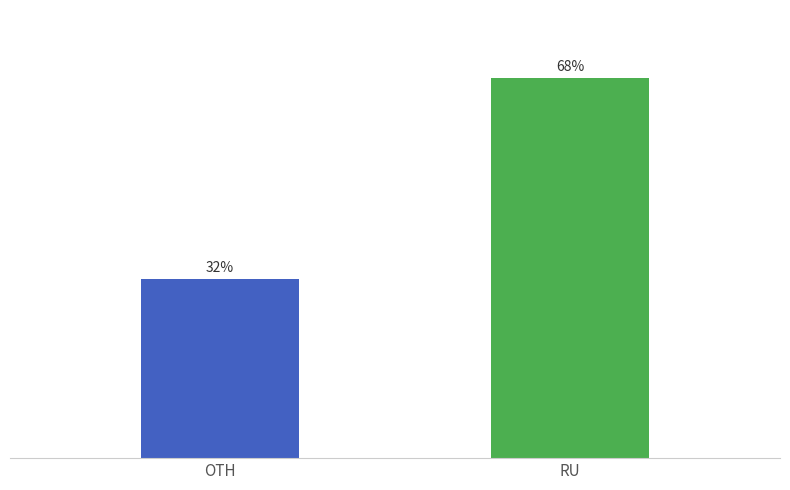

Where is the data nearest to the value 50?

OTH